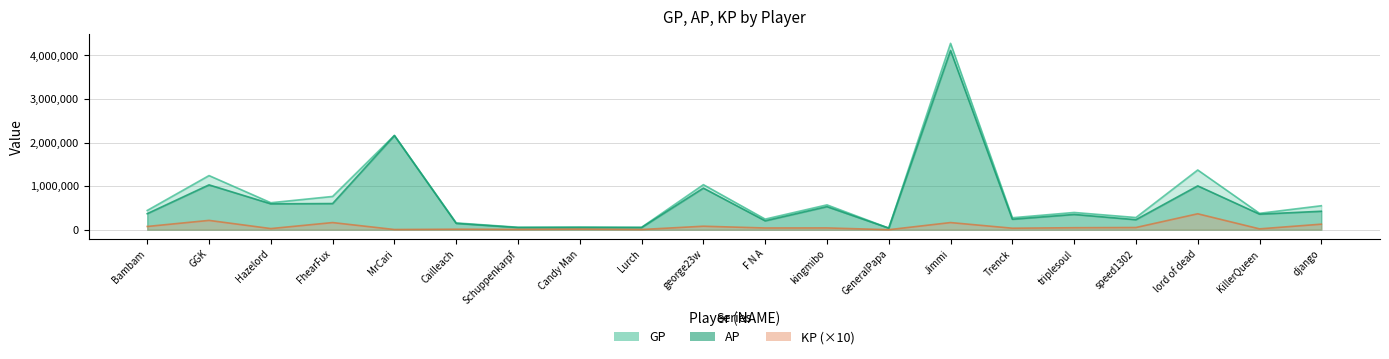

Where is the first local minimum for AP?

Hazelord